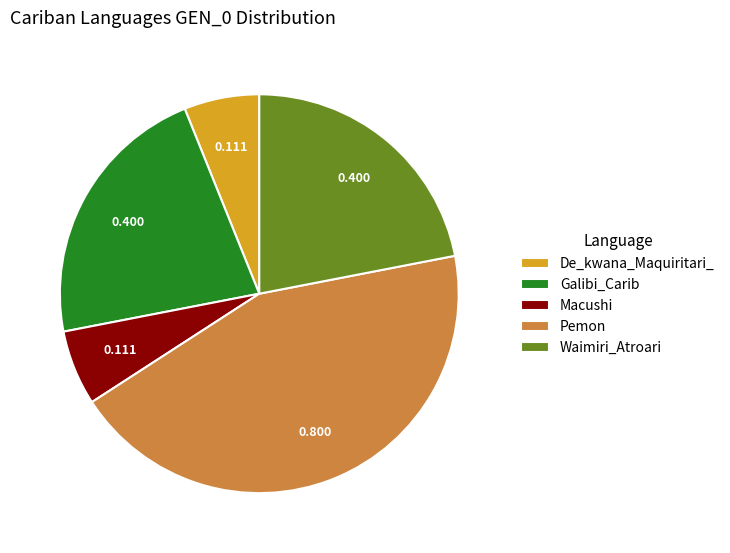

Which slice is the largest?

Pemon